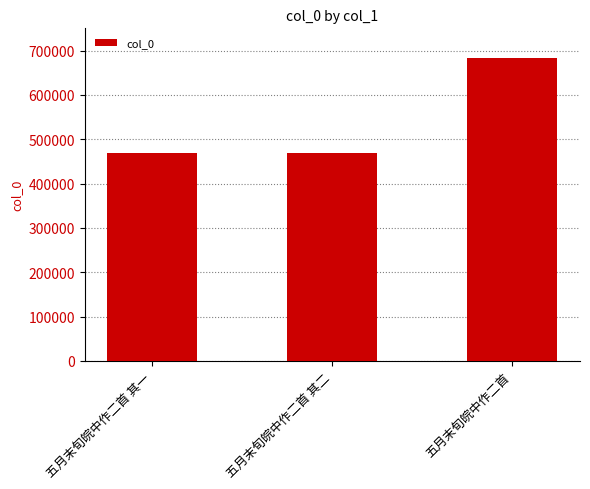

What is the smallest value displayed?

469463